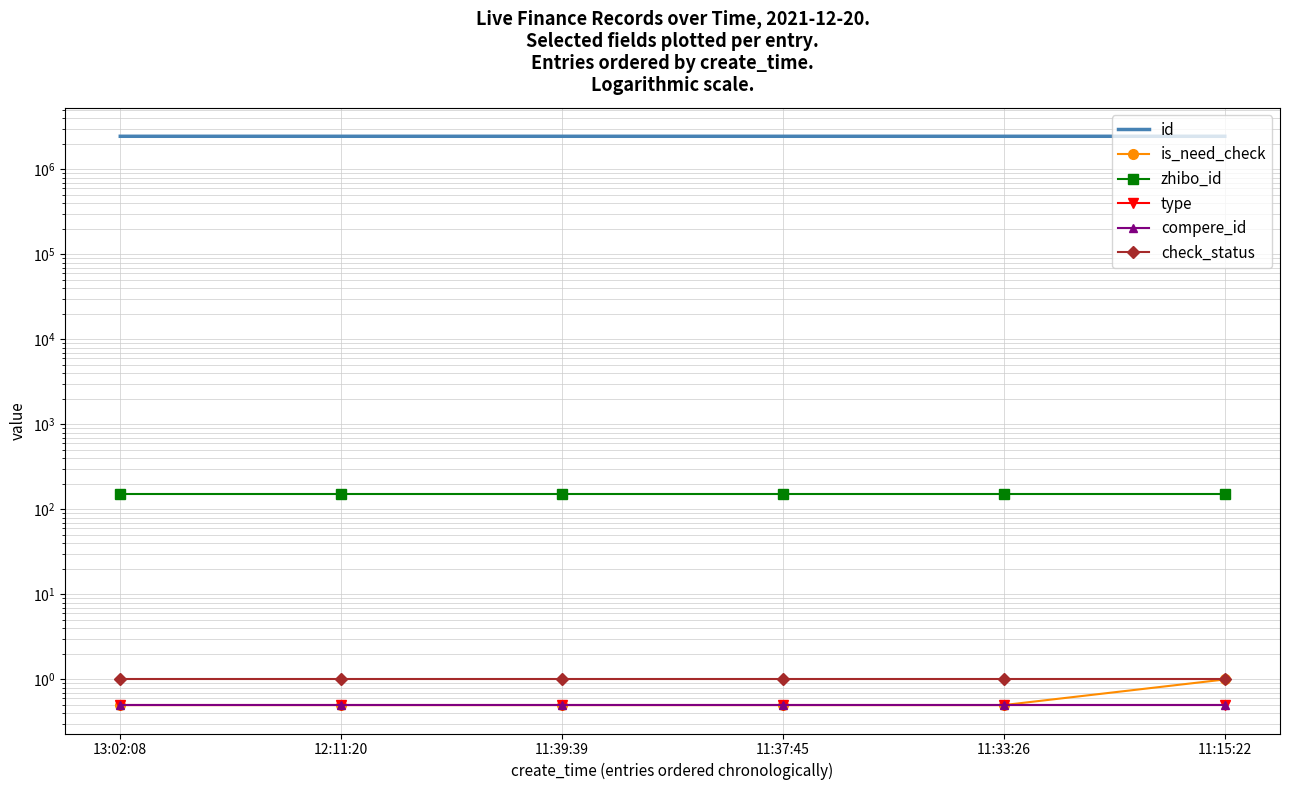

What is the sum of the type values at 11:15:22 and 12:11:20?

1.0